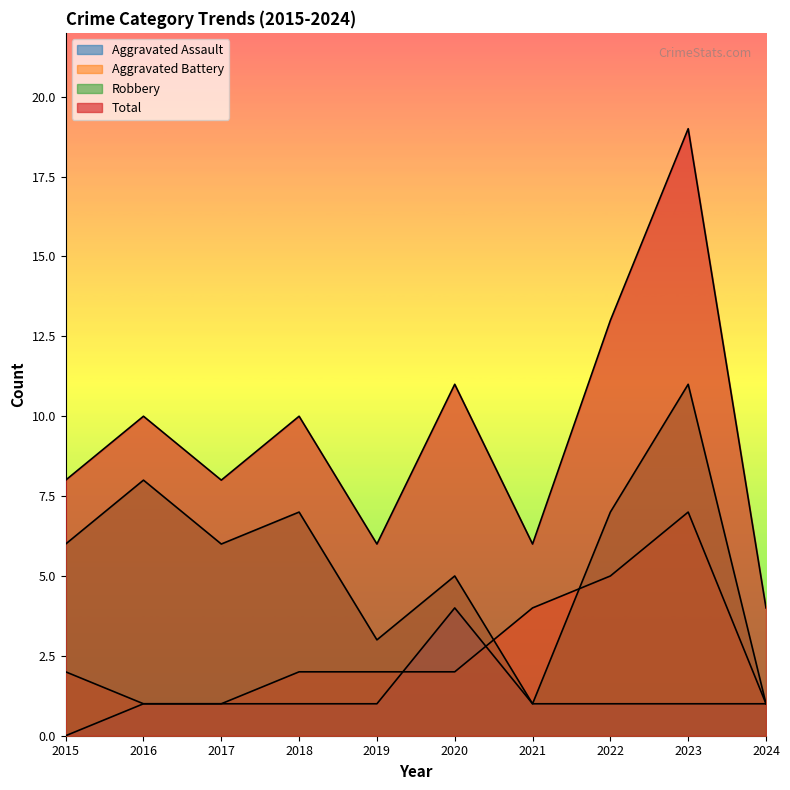

True or false: Robbery has more than 0 points higher than both neighbors.

True